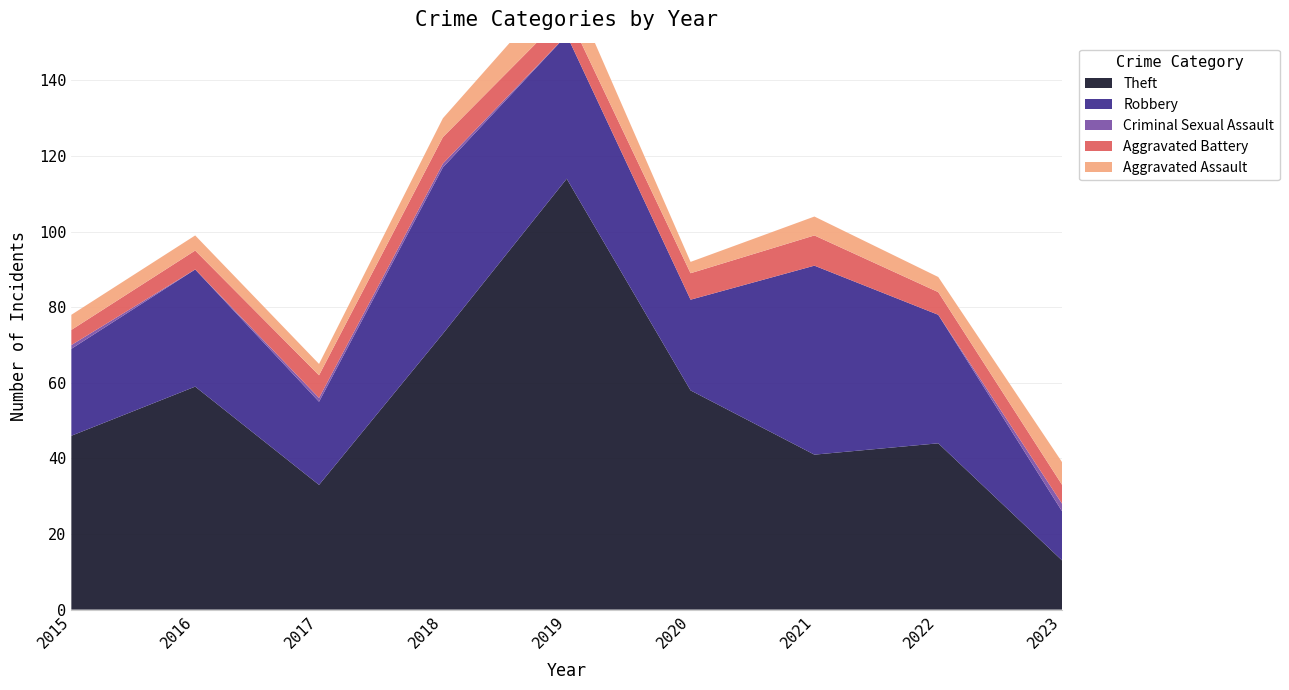

Reading left to right, extract all data points from this chart.

Aggravated Assault: 2015=4	2016=4	2017=3	2018=5	2019=9	2020=3	2021=5	2022=4	2023=6
Aggravated Battery: 2015=4	2016=5	2017=6	2018=7	2019=6	2020=7	2021=8	2022=6	2023=5
Criminal Sexual Assault: 2015=1	2016=0	2017=1	2018=1	2019=0	2020=0	2021=0	2022=0	2023=2
Robbery: 2015=23	2016=31	2017=22	2018=44	2019=38	2020=24	2021=50	2022=34	2023=13
Theft: 2015=46	2016=59	2017=33	2018=73	2019=114	2020=58	2021=41	2022=44	2023=13